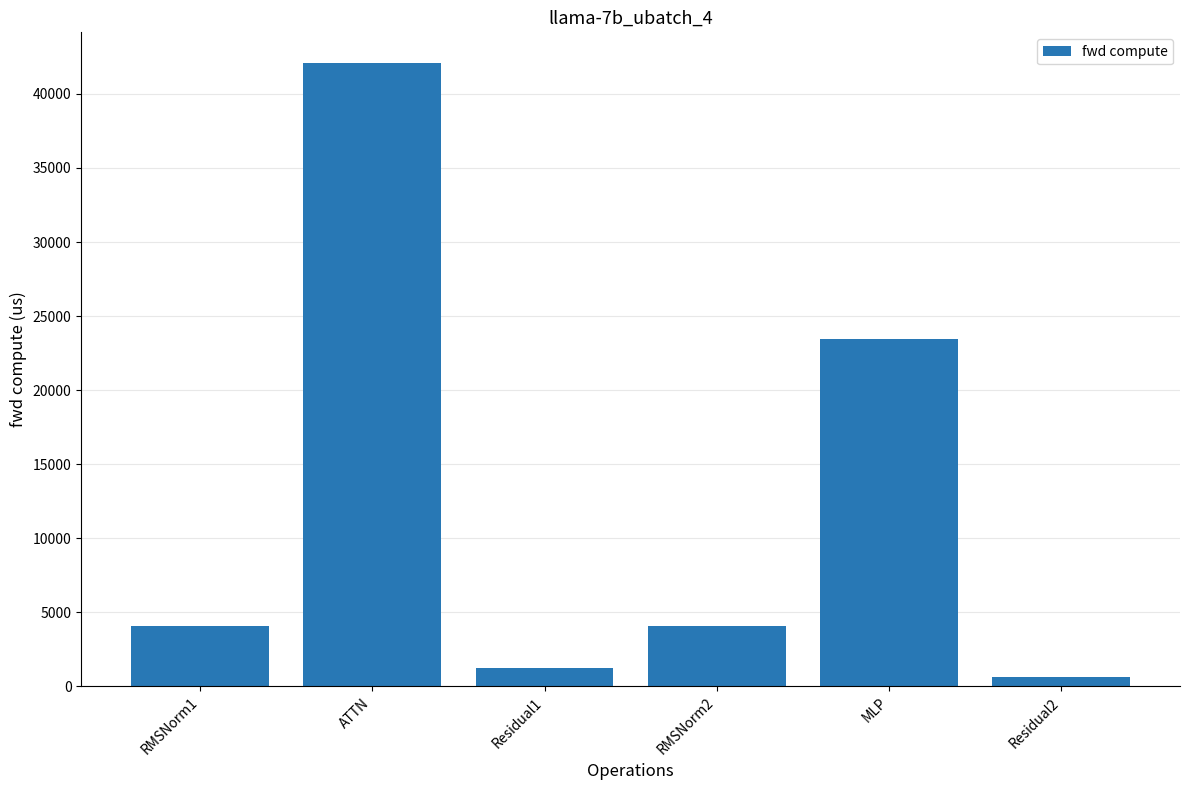

What is the sum of all values?

75568.6